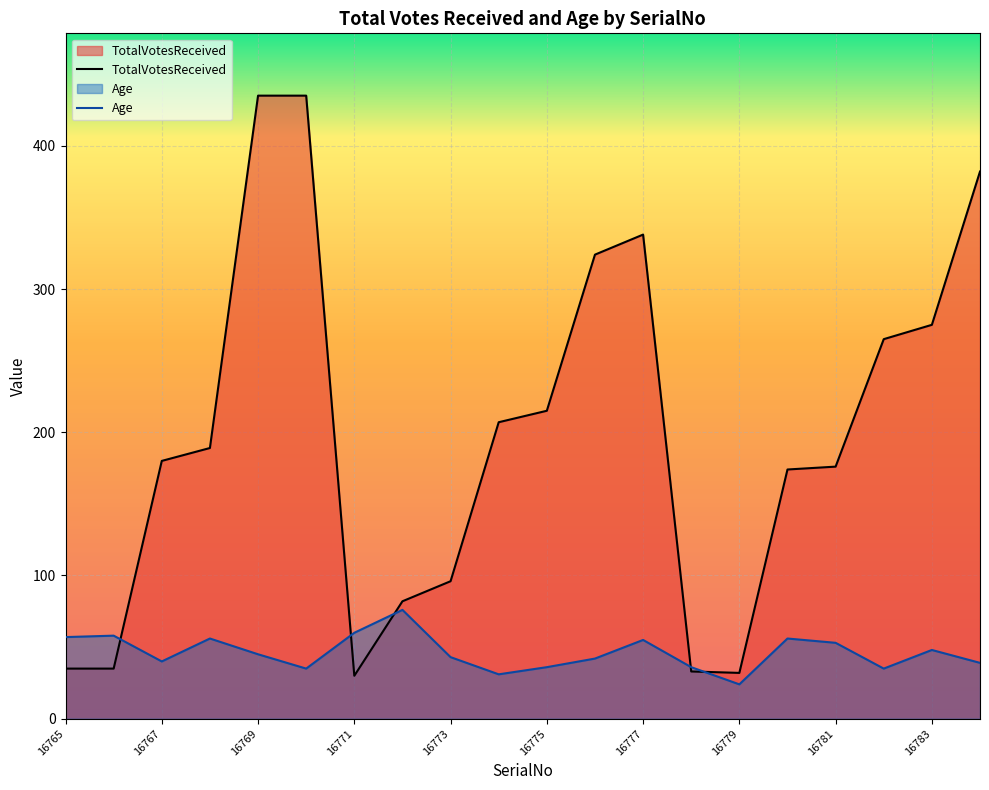

Which category has the highest value across all series?

16769